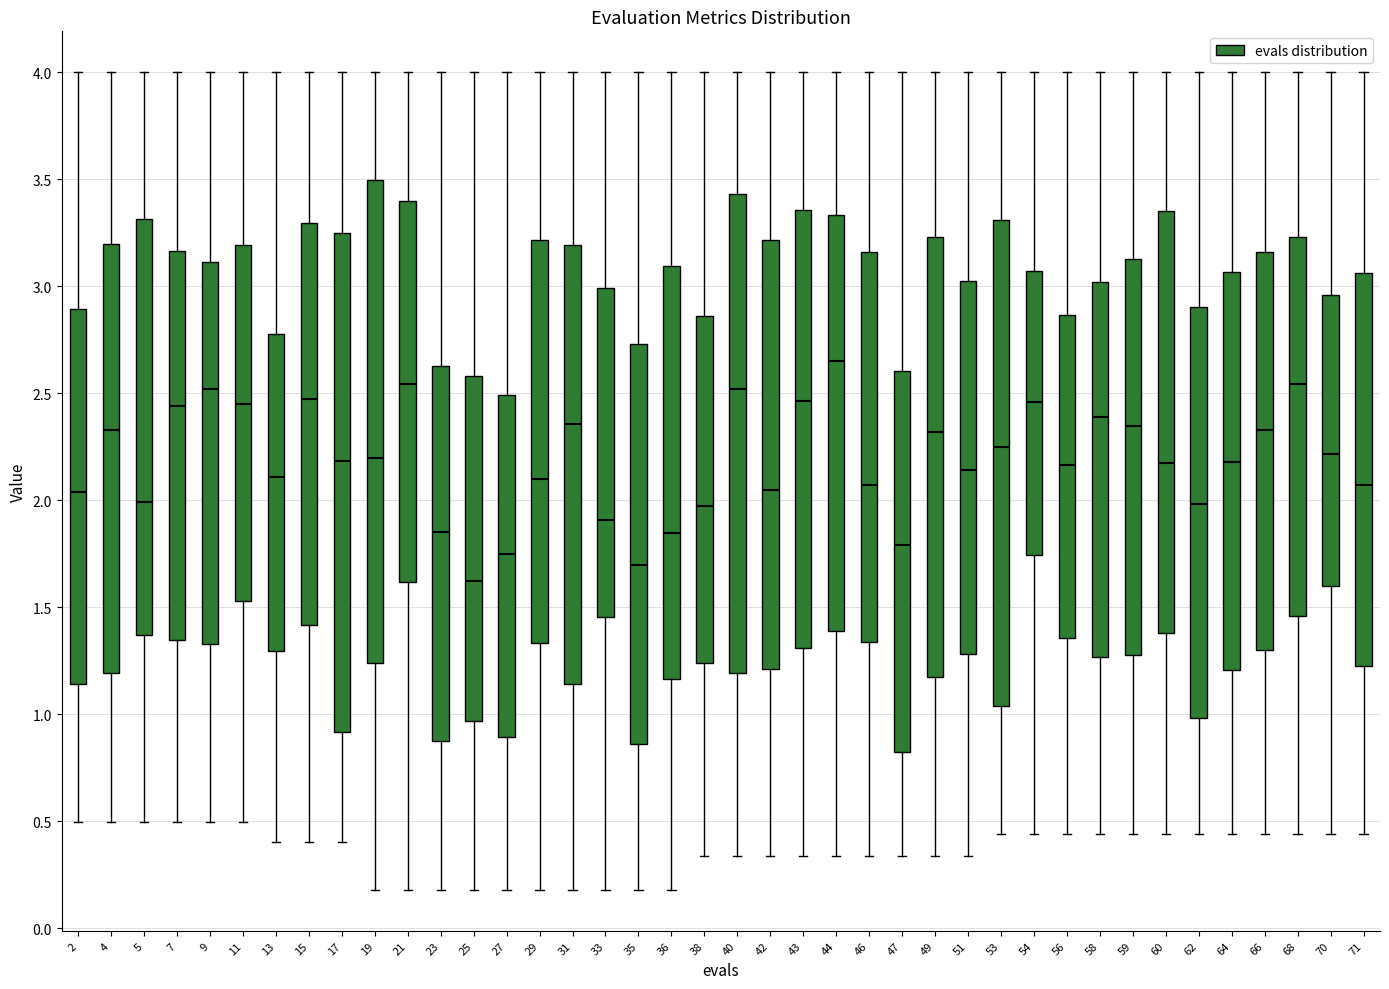

Where is the upper edge of the box at x = 35 on the y-axis? The values are not printed on the chart, so give them approximately, as read against the axis.

2.75